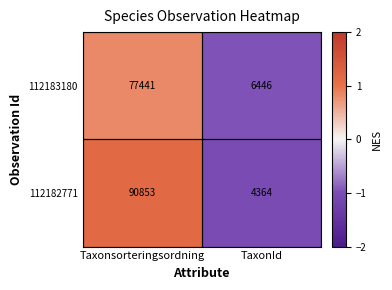

What is the sum of all 112182771 values?

95217